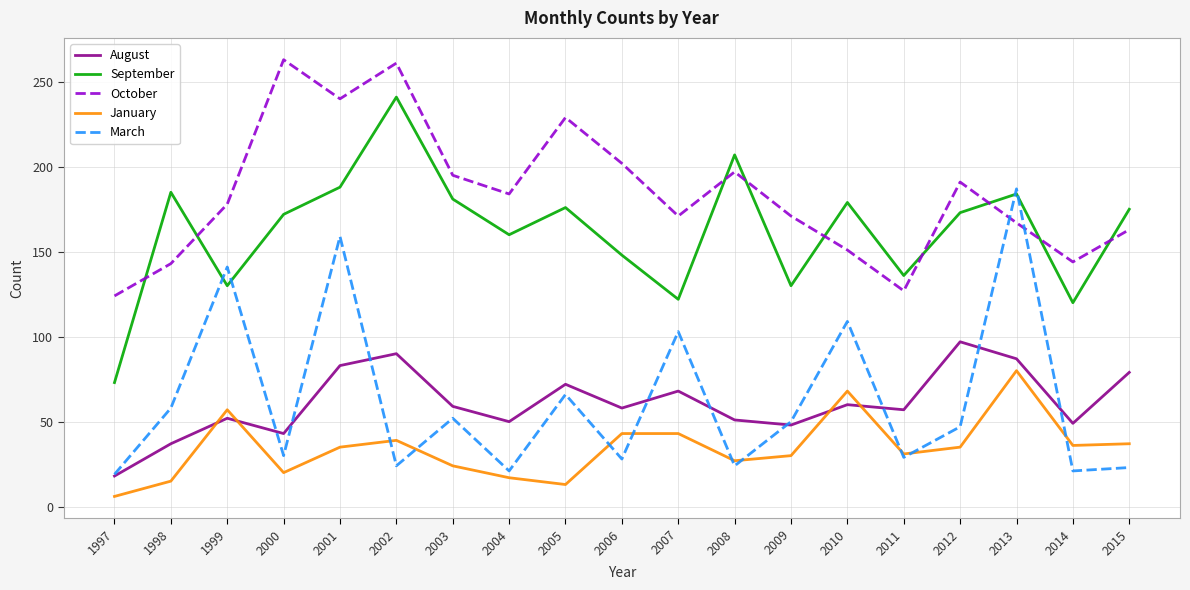

The September series shows 179 at 2010. True or false?

True